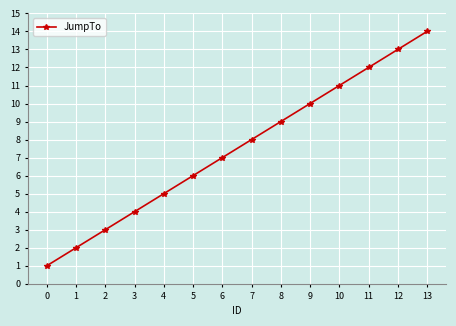

Count the number of categories in the chart.

14